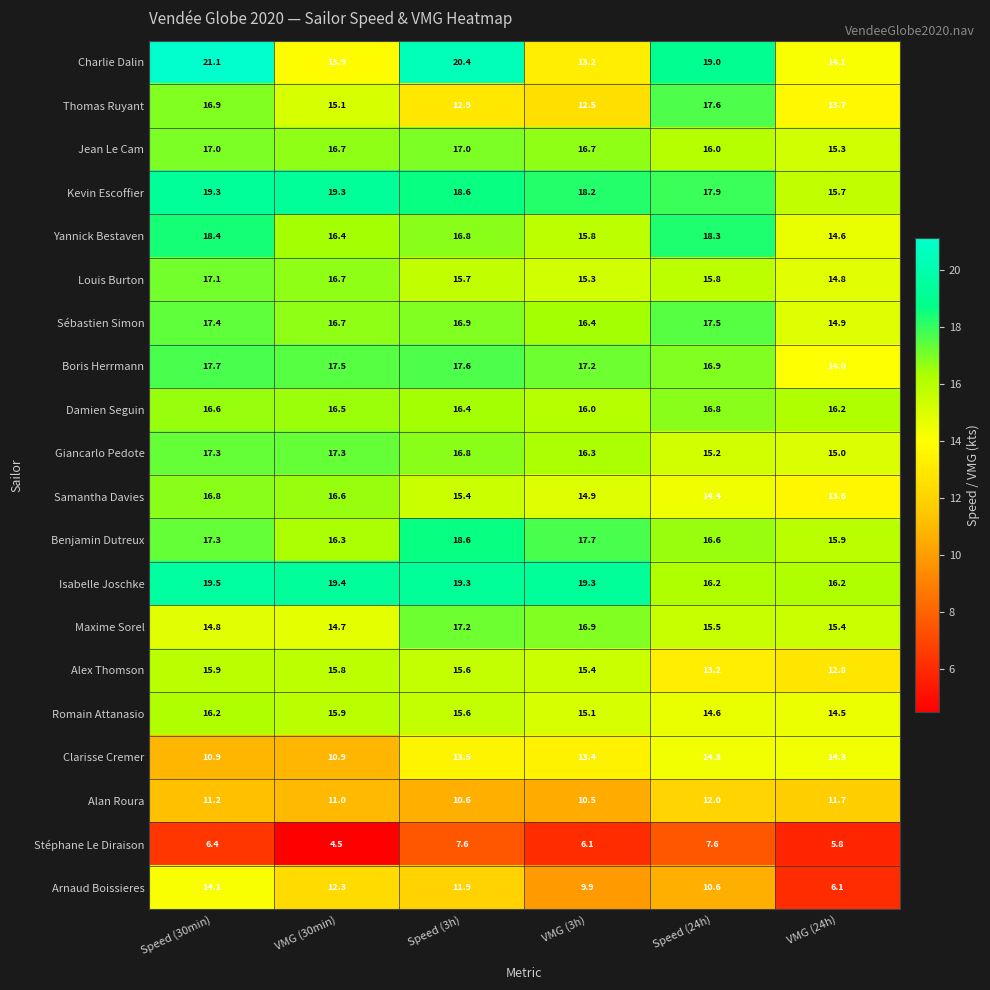

At which label is Arnaud Boissieres closest to 10?

VMG (3h)